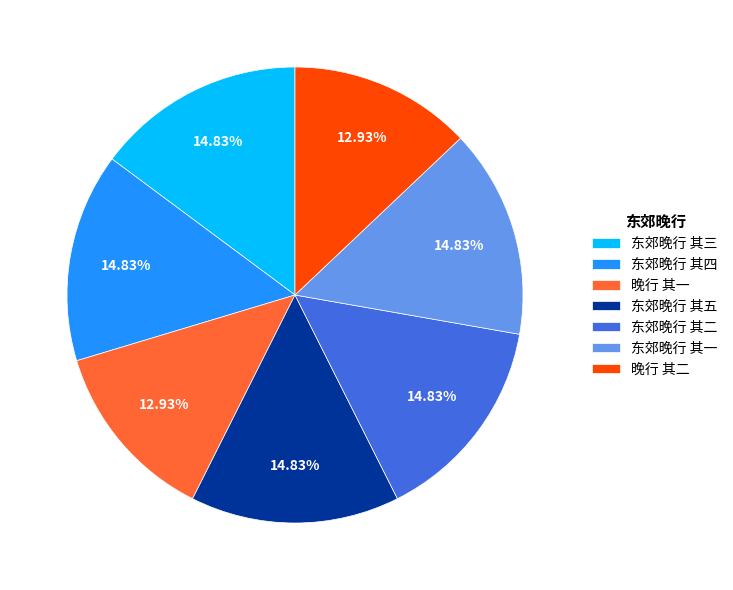

Do 东郊晚行 其一 and 晚行 其二 together represent more than half of the pie?

No